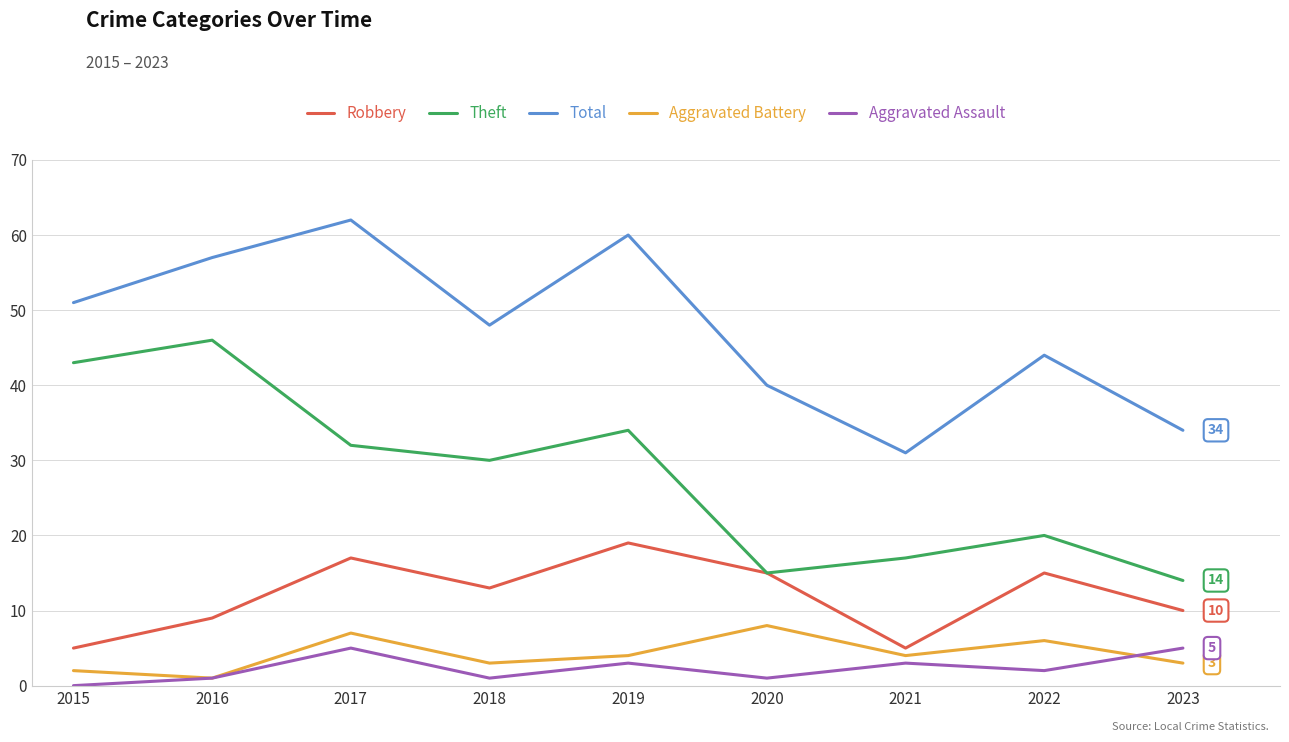

What value does the Robbery series have at 2023, to the nearest 5?

10